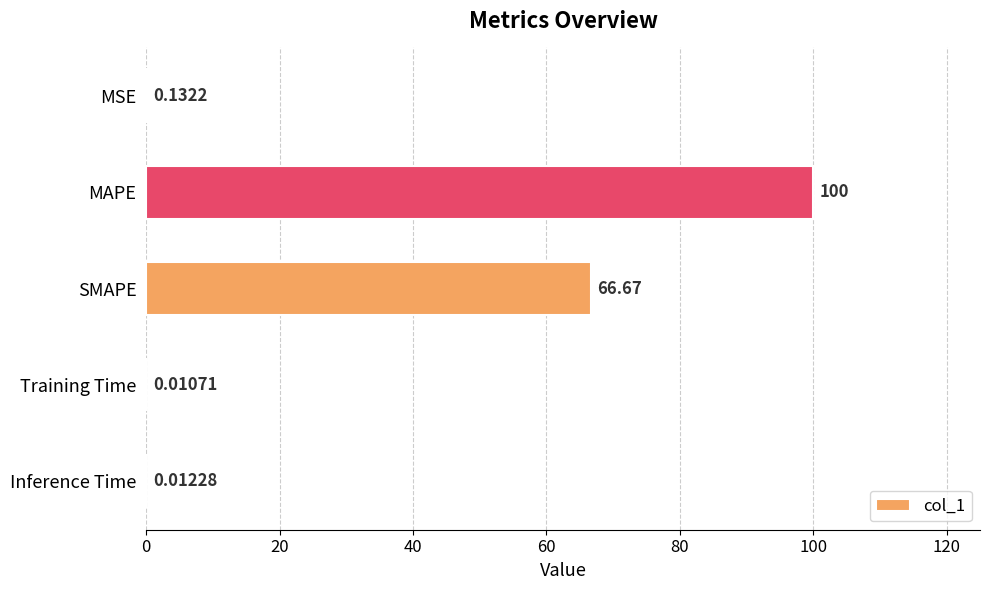

At which label is the value closest to 50?

SMAPE